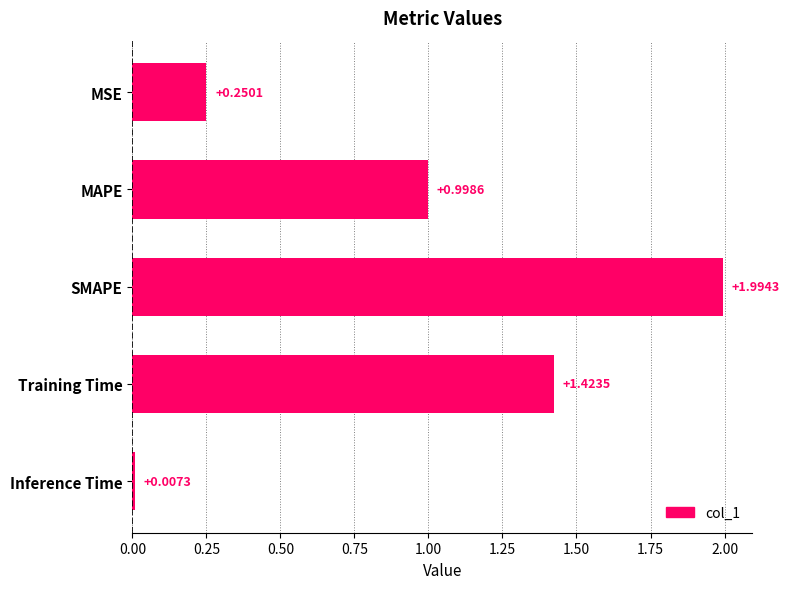

What is the label of the 5th bar from the top?

Inference Time